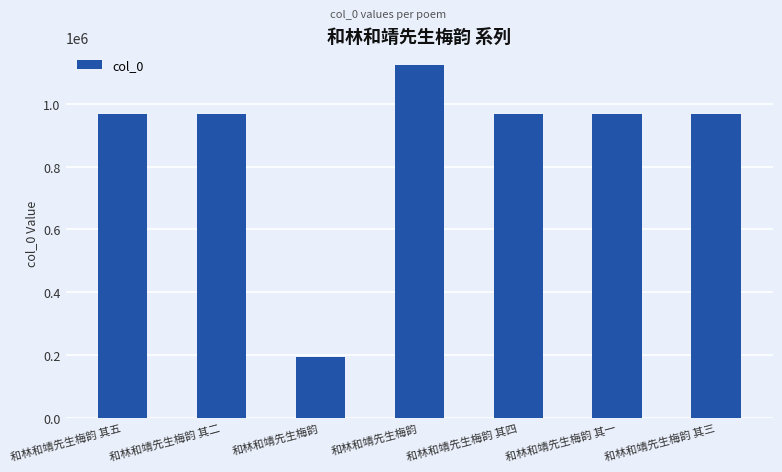

How many bars are there in total?

7